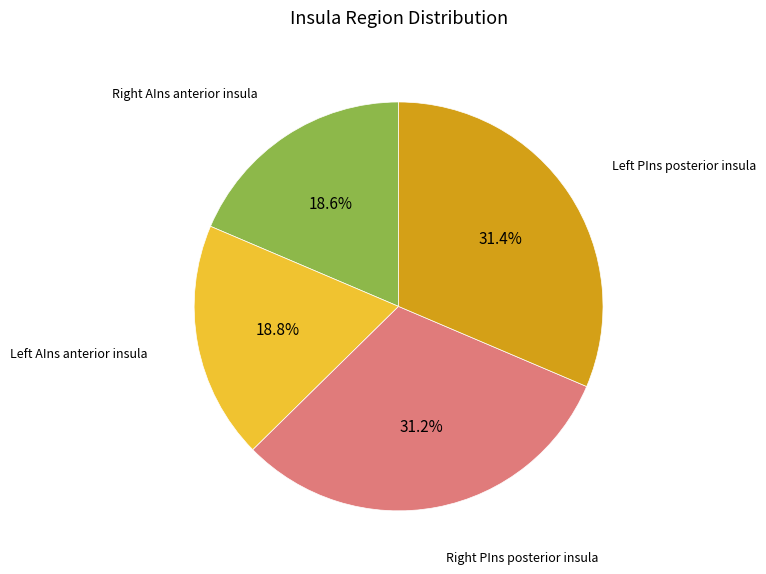

How many segments does this pie chart have?

4